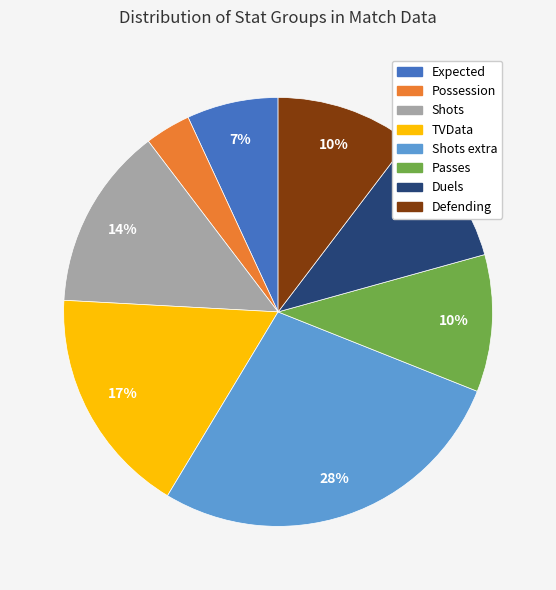

To the nearest percent, what is the average slice percentage?

12%